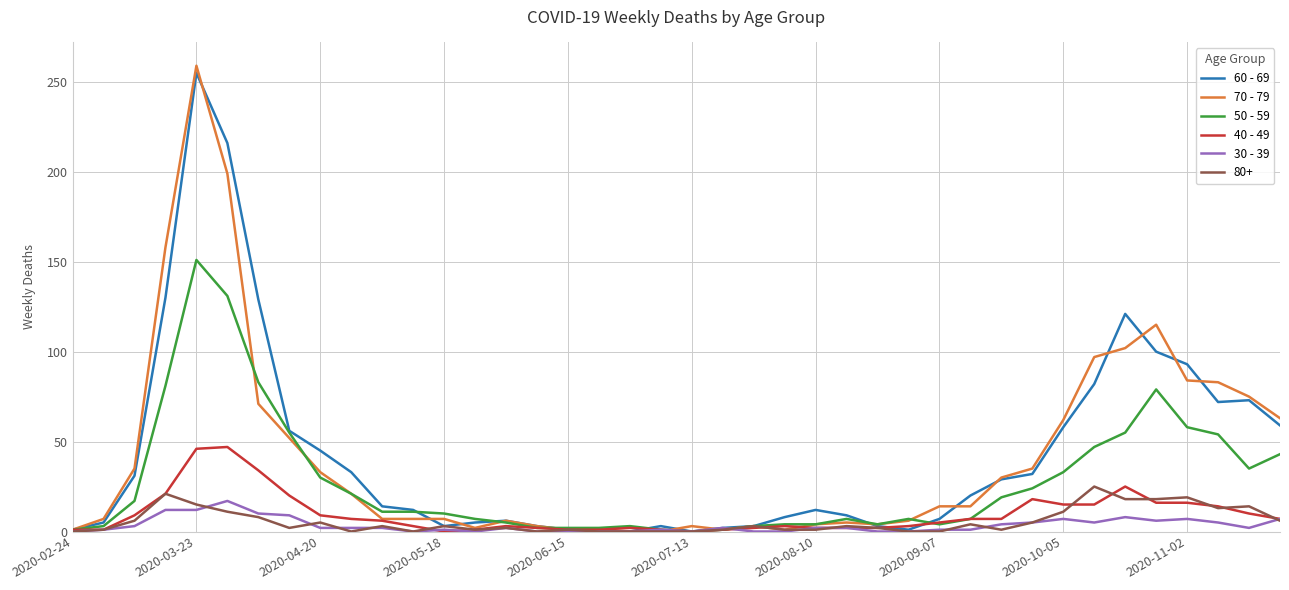

What is the greatest value displayed?

259